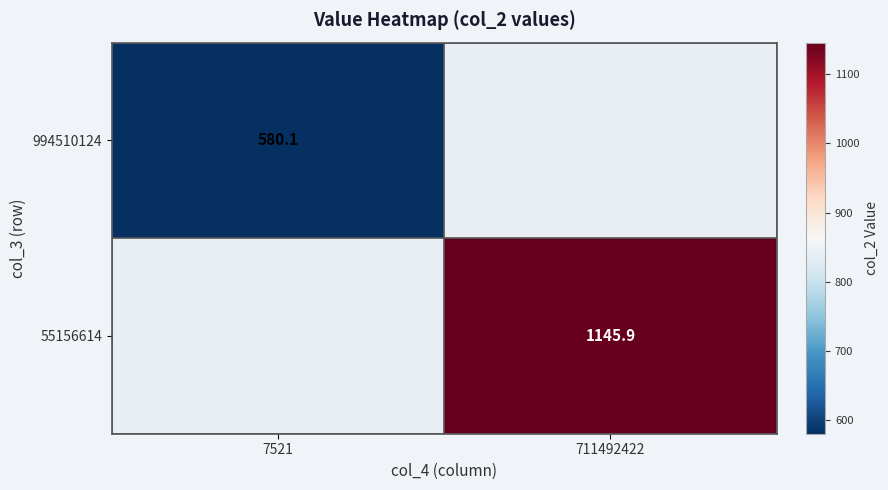

Is the value of 55156614 at 711492422 greater than the value of 994510124 at 7521?

Yes